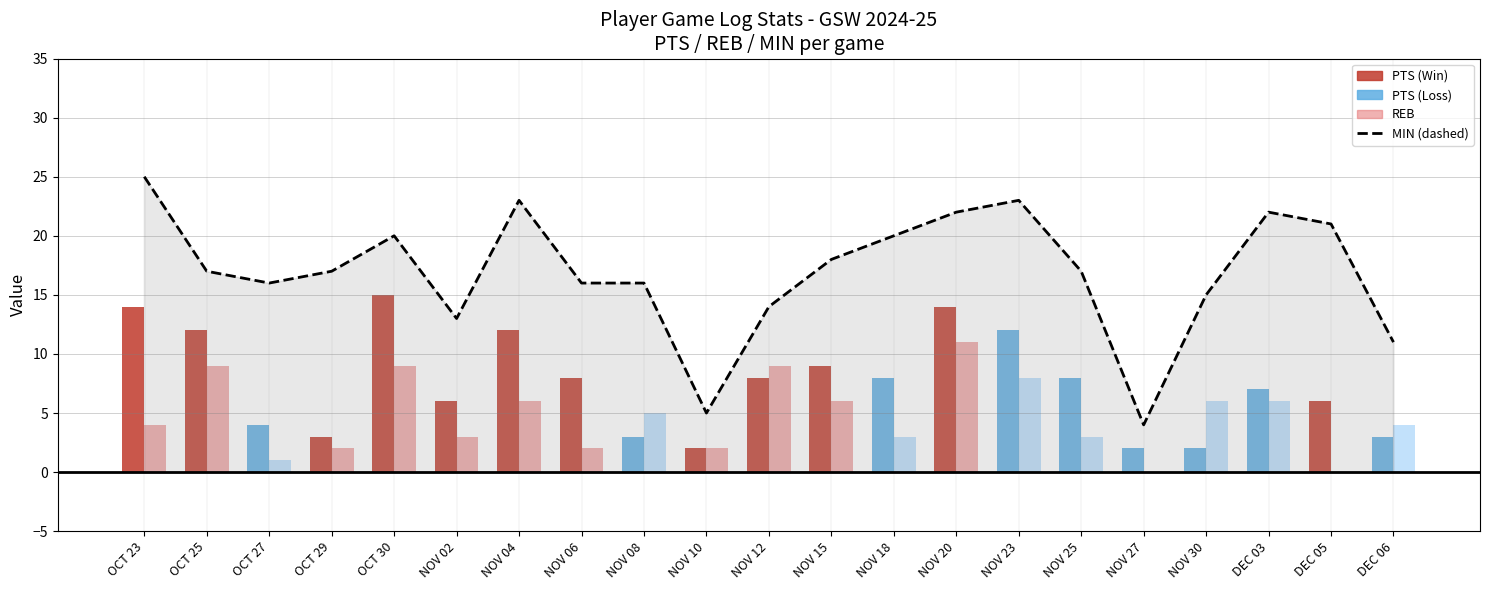

Does the chart contain any negative values?

No